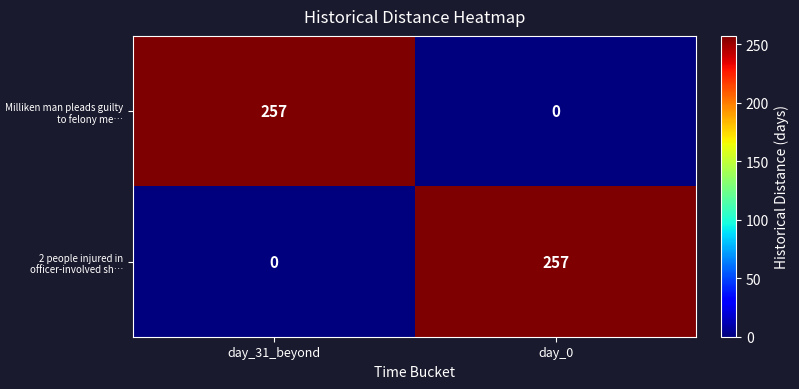

At day_31_beyond, list the series in order from smallest to largest.

2 people injured in officer-involved sh…, Milliken man pleads guilty to felony me…